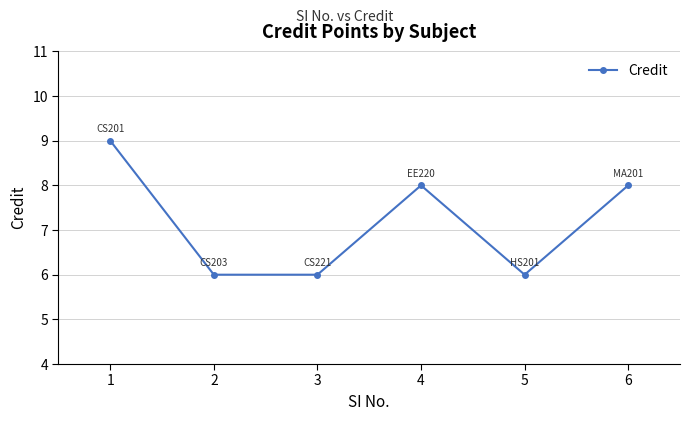

What is the change in value from 2 to 6?

+2